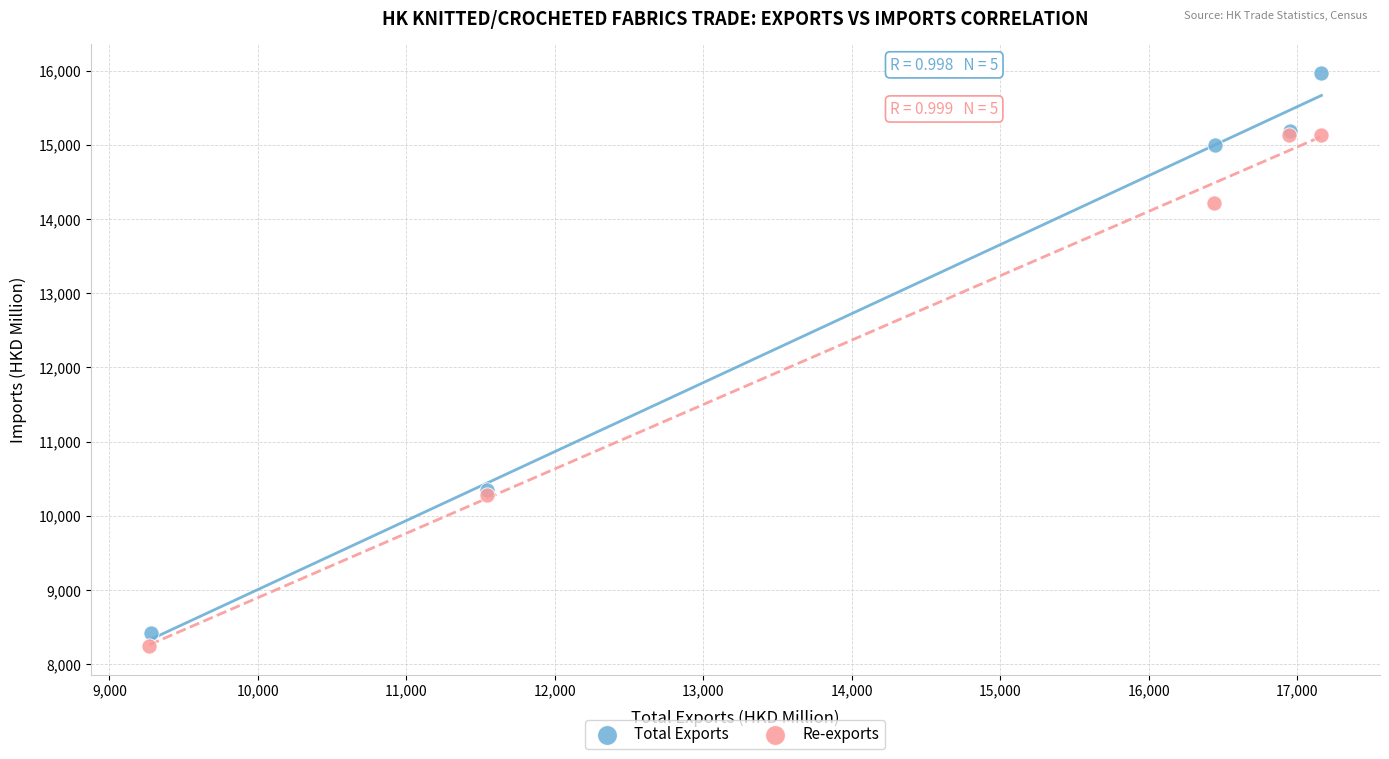

Which series has the largest Y range (max minus min)?

Total Exports